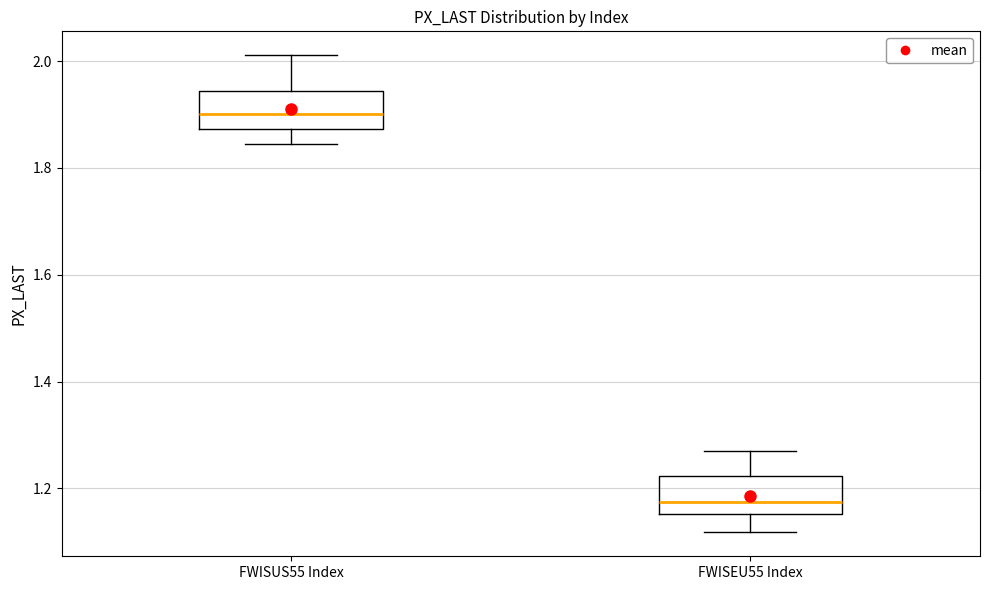

Reading left to right, read every box against the y-axis: the position of its median line, the range the box covers, and the ends of its whiskers. The values are not printed on the chart, so give them approximately, as read against the axis.

FWISUS55 Index: median 1.90, box 1.88 to 1.94, whiskers 1.84 to 2.02
FWISEU55 Index: median 1.18, box 1.16 to 1.22, whiskers 1.12 to 1.28